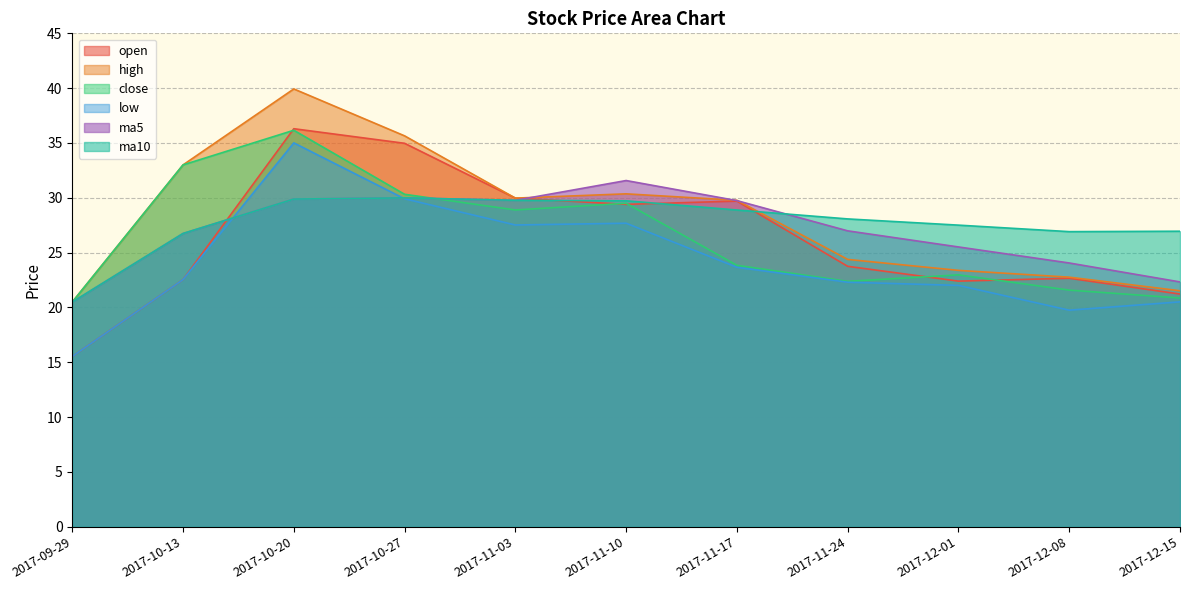

How many data points in open are above 23?

6